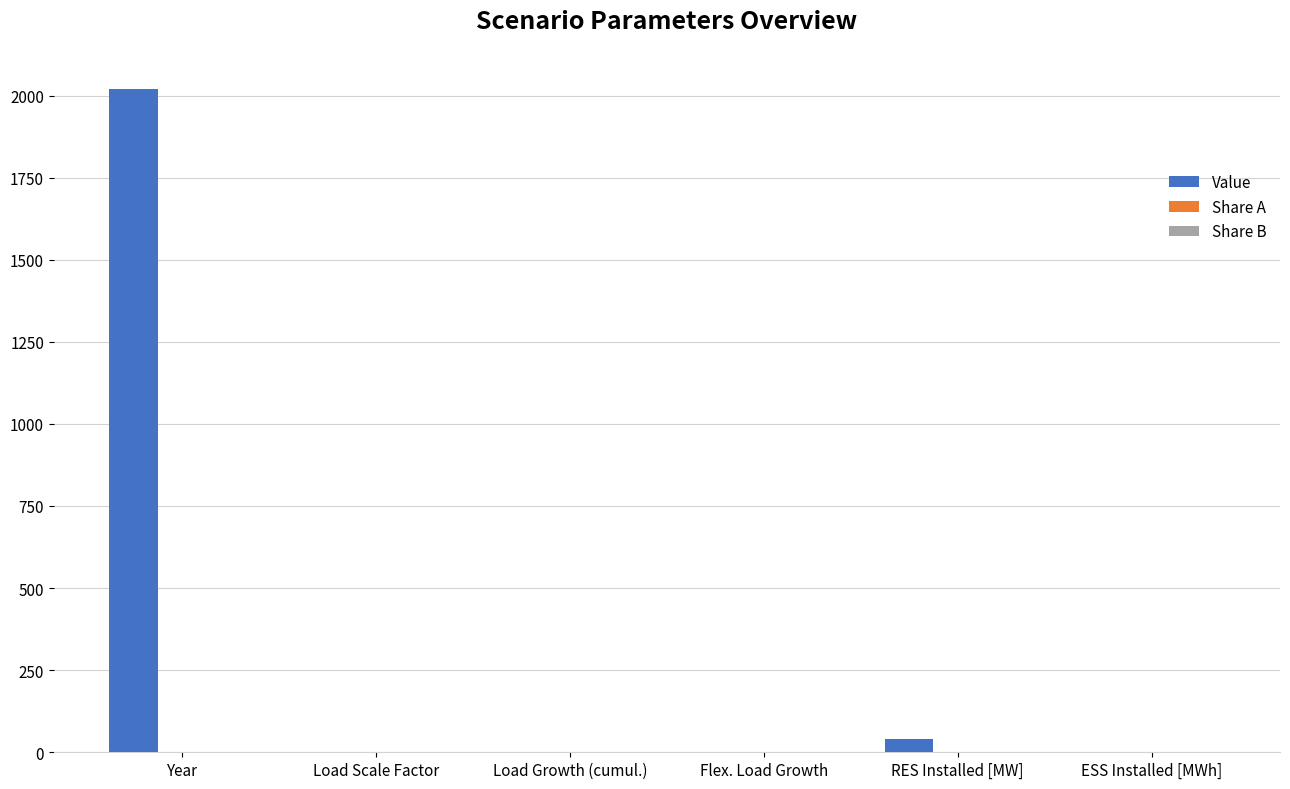

Are the bars horizontal?

No